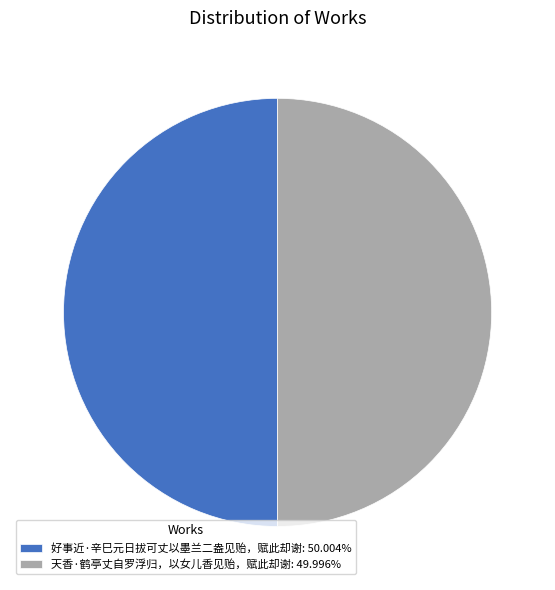

How many slices are in this pie chart?

2